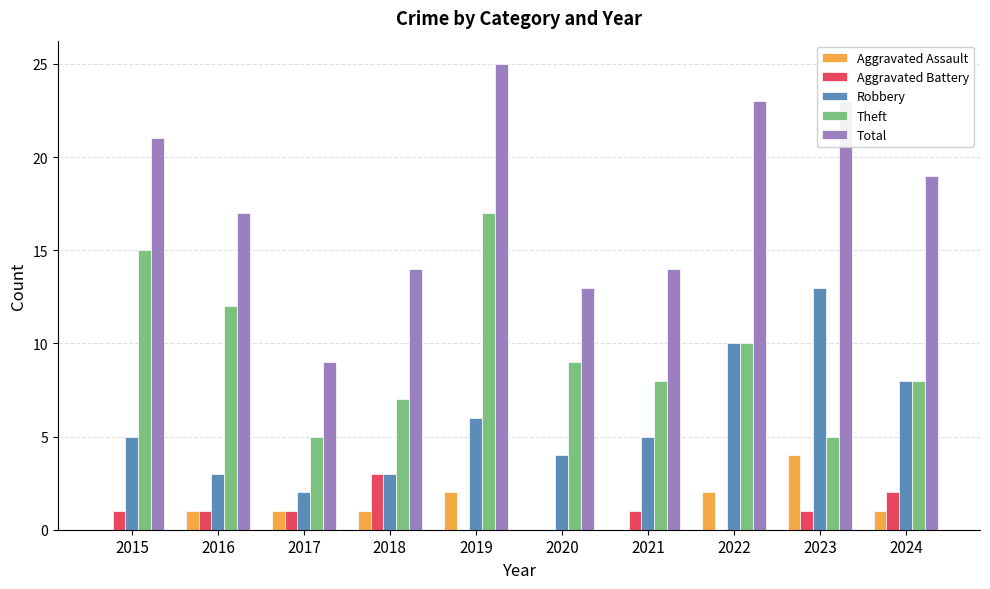

At which label does Aggravated Assault reach its peak?

2023